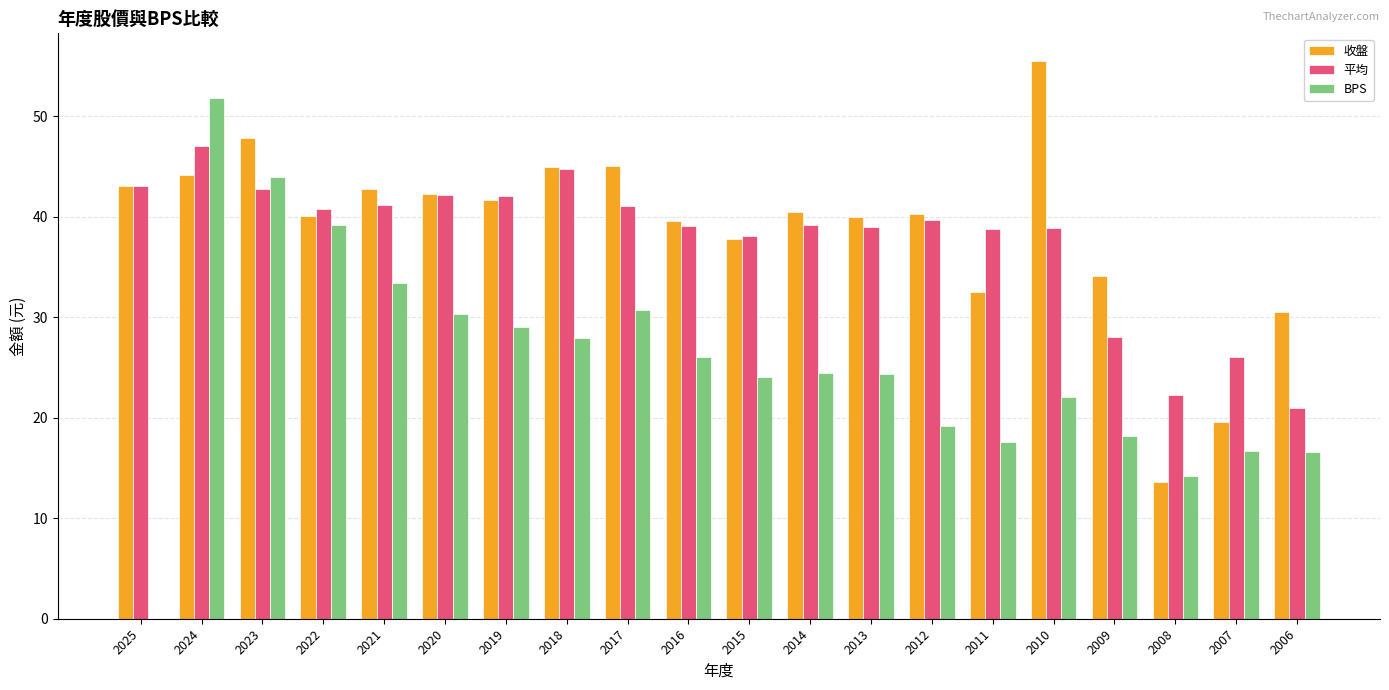

Is the value of 收盤 at 2006 greater than the value of 平均 at 2022?

No